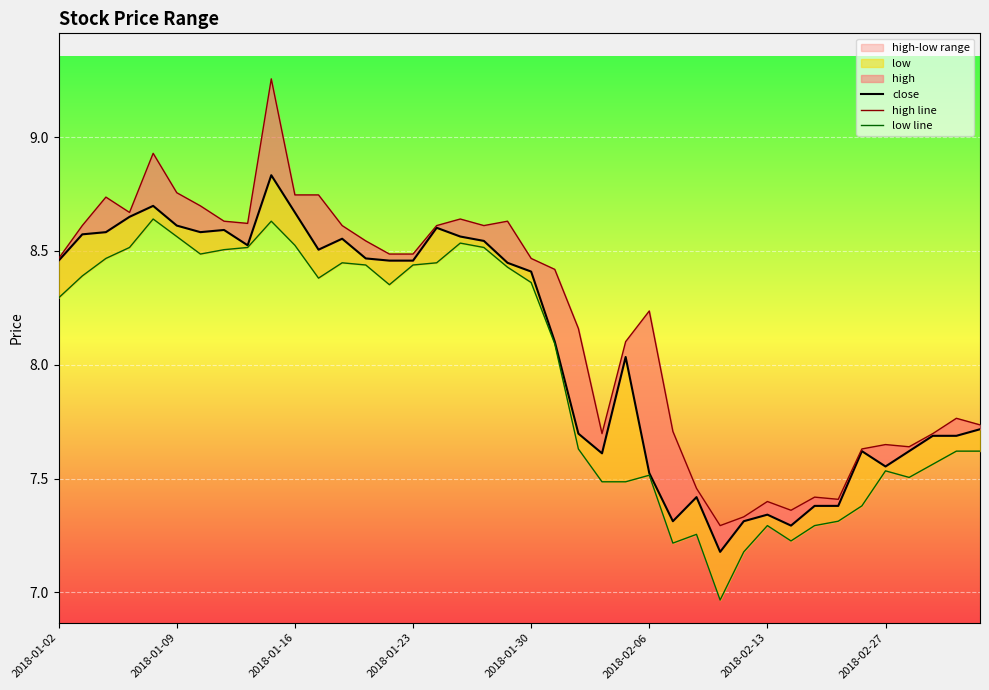

The high line series shows 3.8 at 2018-01-09. True or false?

False